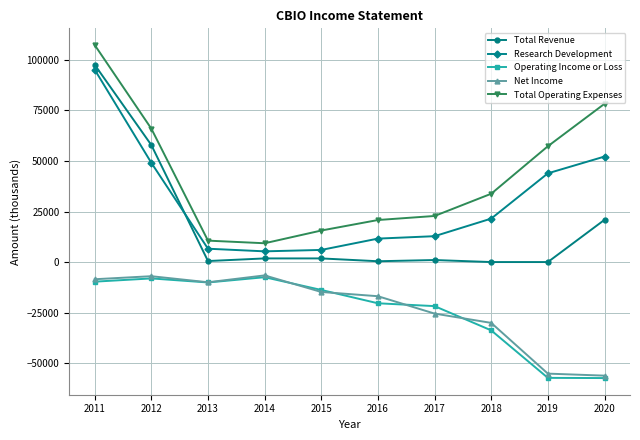

True or false: Net Income and Research Development cross at least once.

False